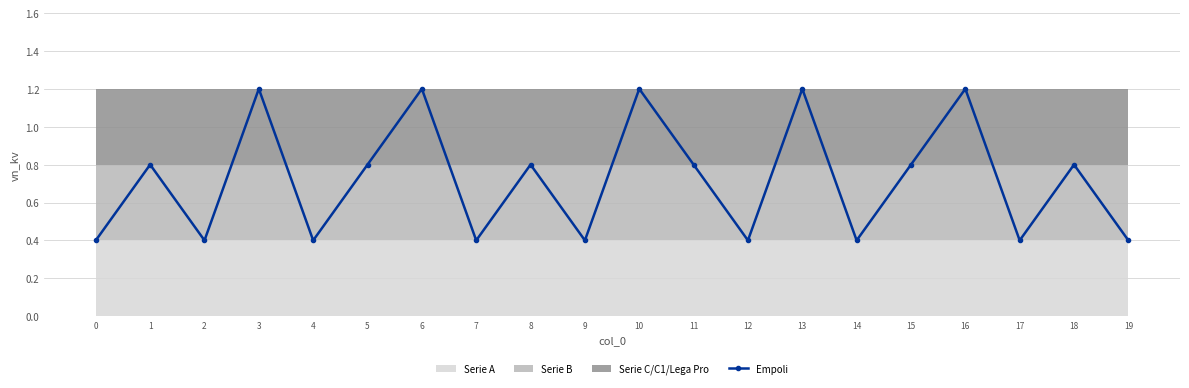

List the labels in order of value, smallest first.

0, 2, 4, 7, 9, 12, 14, 17, 19, 1, 5, 8, 11, 15, 18, 3, 6, 10, 13, 16